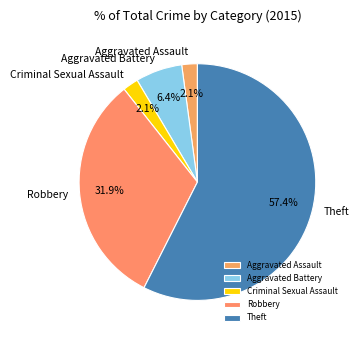

Is it true that Robbery is 45% of the pie?

False